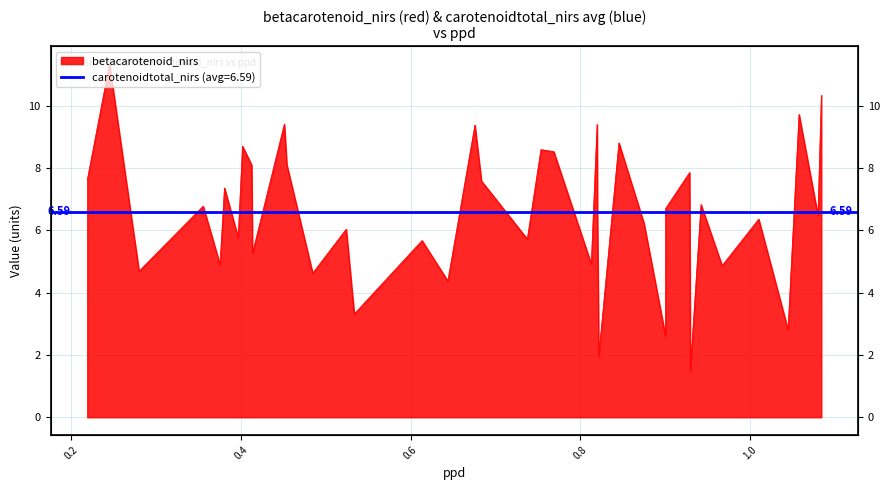

What is the difference between the maximum and minimum values?

9.8